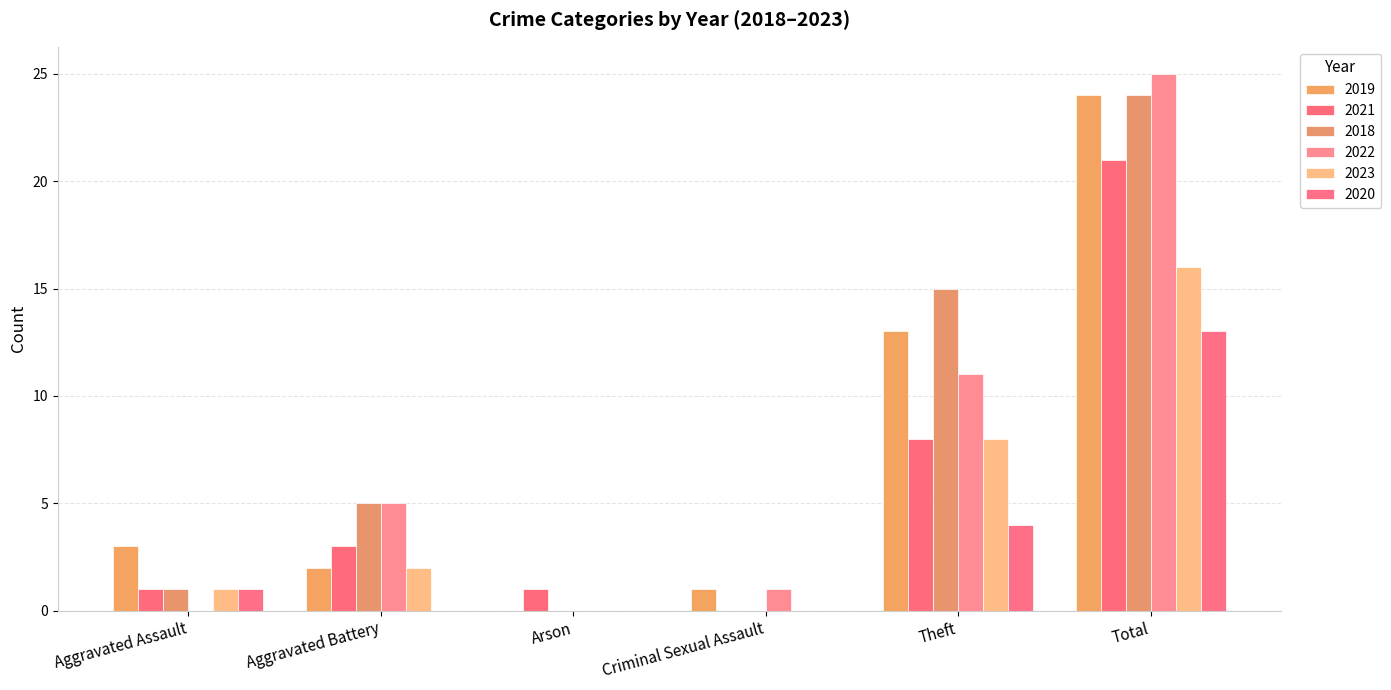

What is the sum of all 2019 values?

43